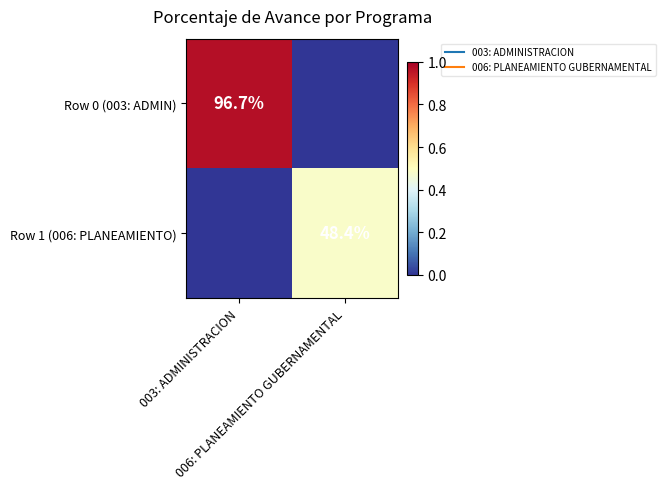

Which series changed the most between 003: ADMINISTRACION and 006: PLANEAMIENTO GUBERNAMENTAL?

Row 0 (003: ADMIN)